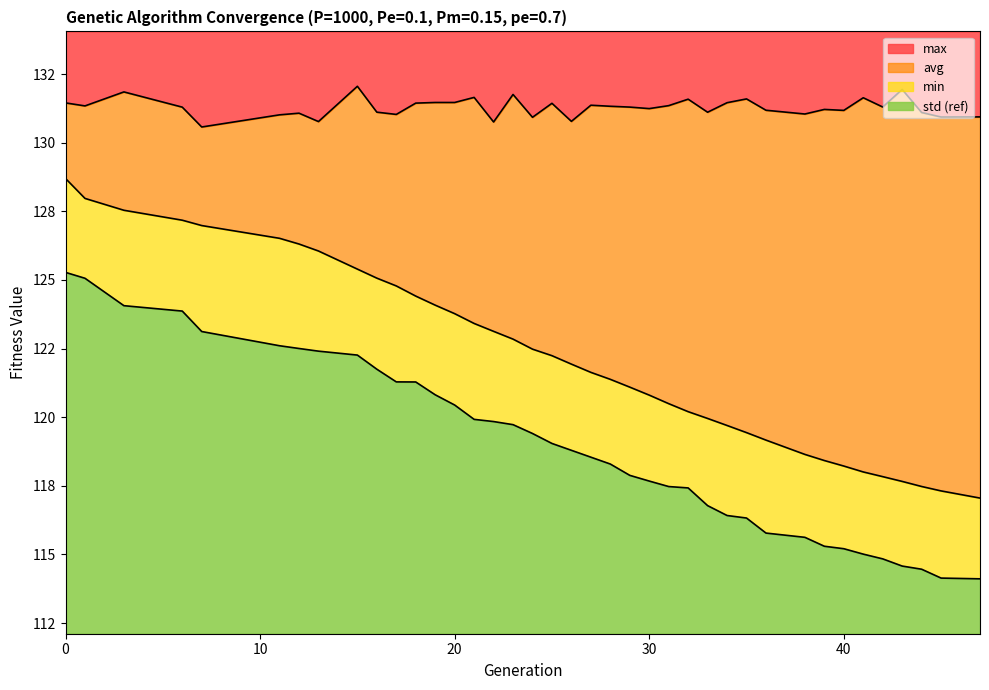

The value of min at 40 is 76.7. True or false?

False